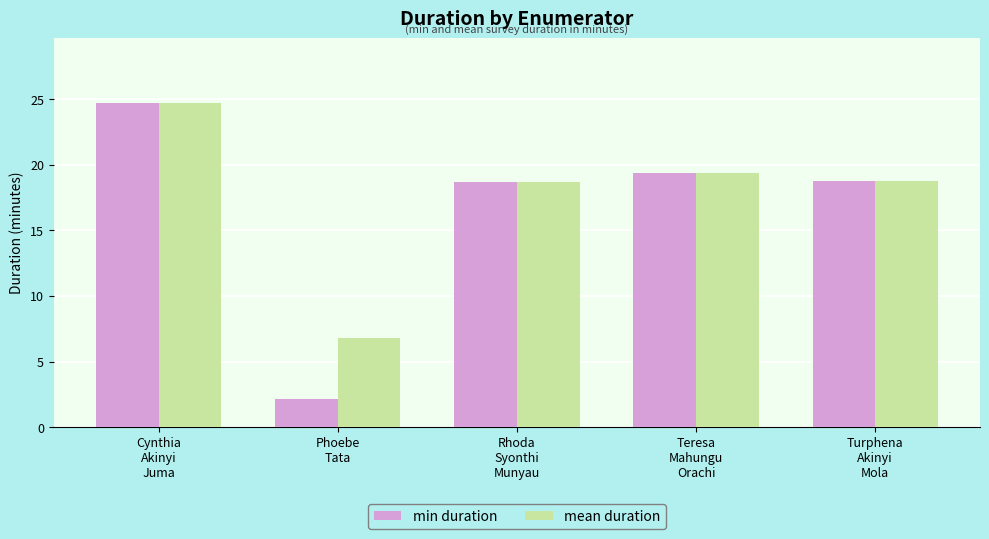

Which label corresponds to the largest value in the chart?

Cynthia
Akinyi
Juma